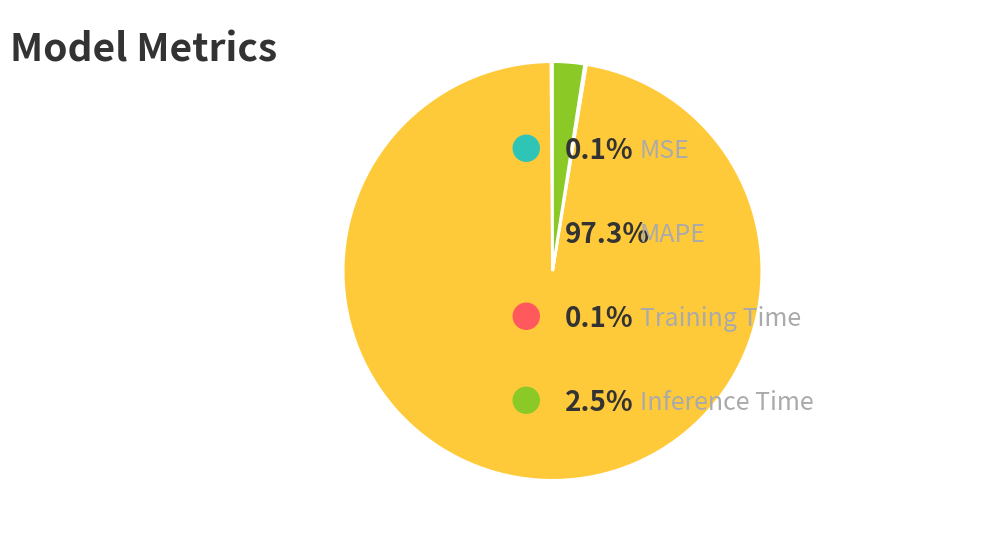

Is there any slice that represents more than half of the pie?

Yes